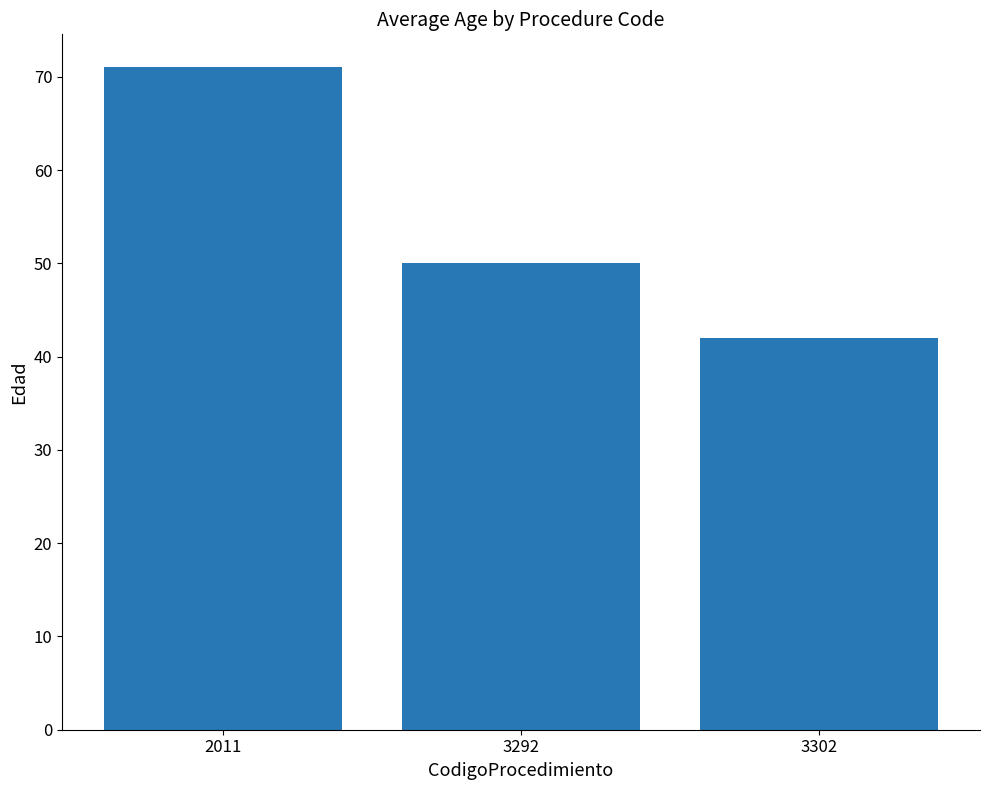

How many values are below 50?

1